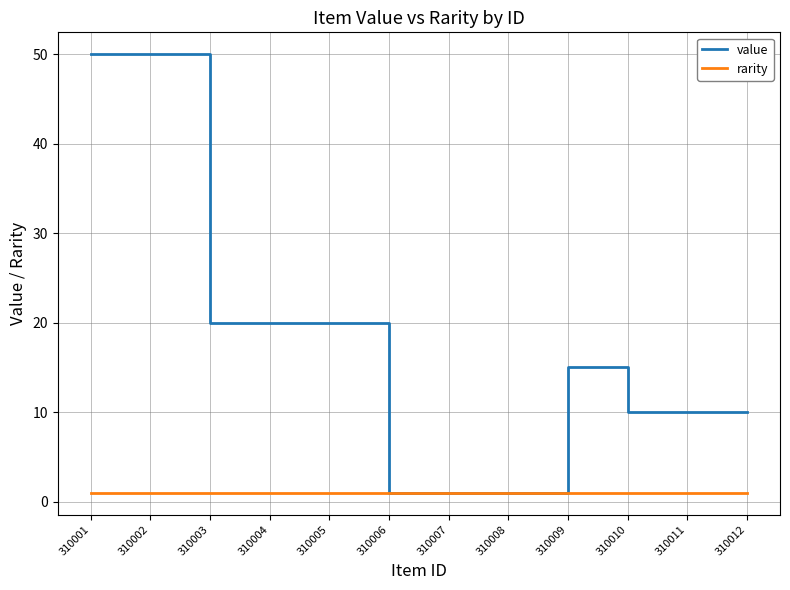

List the series in order of their peak value, lowest first.

rarity, value